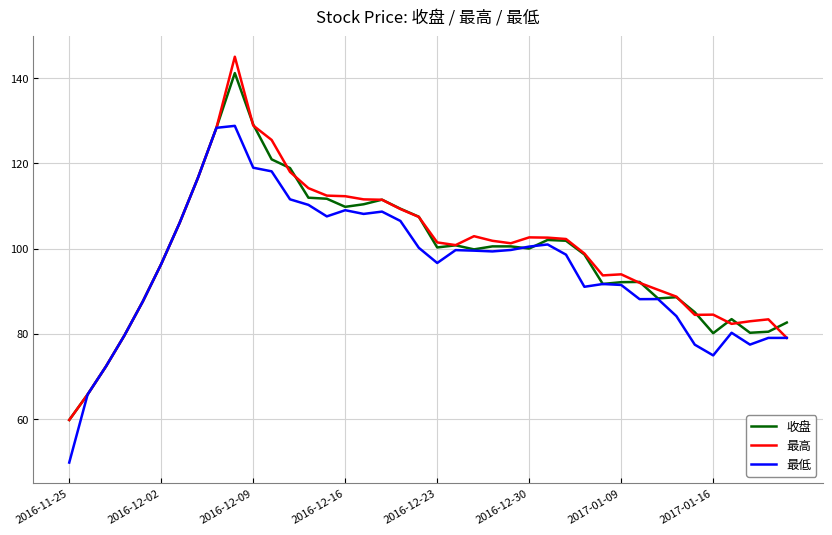

What is the smallest value displayed?

49.9